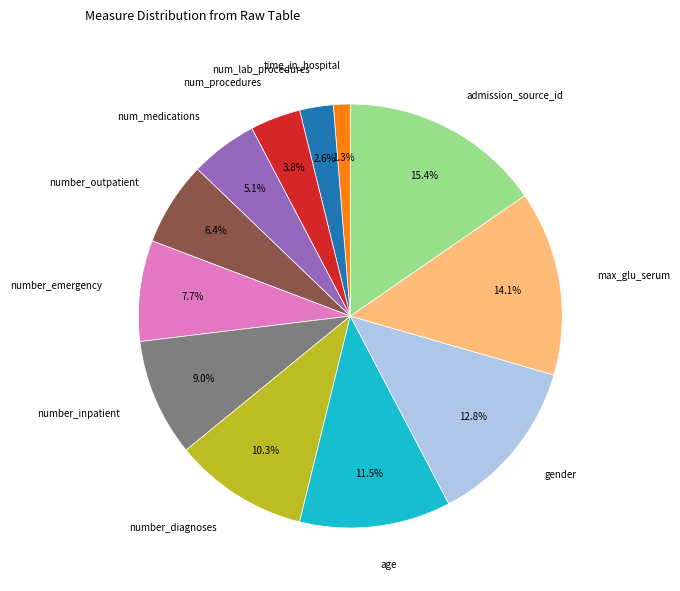

Is there any slice that represents more than half of the pie?

No